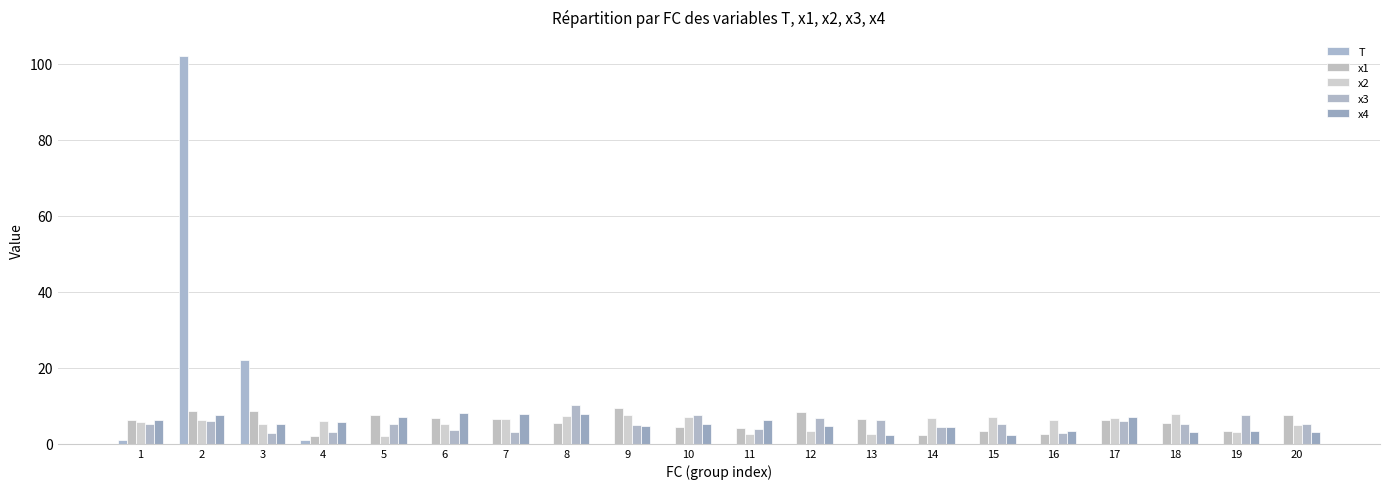

True or false: x3 has a value of 6.6 at 9.

False